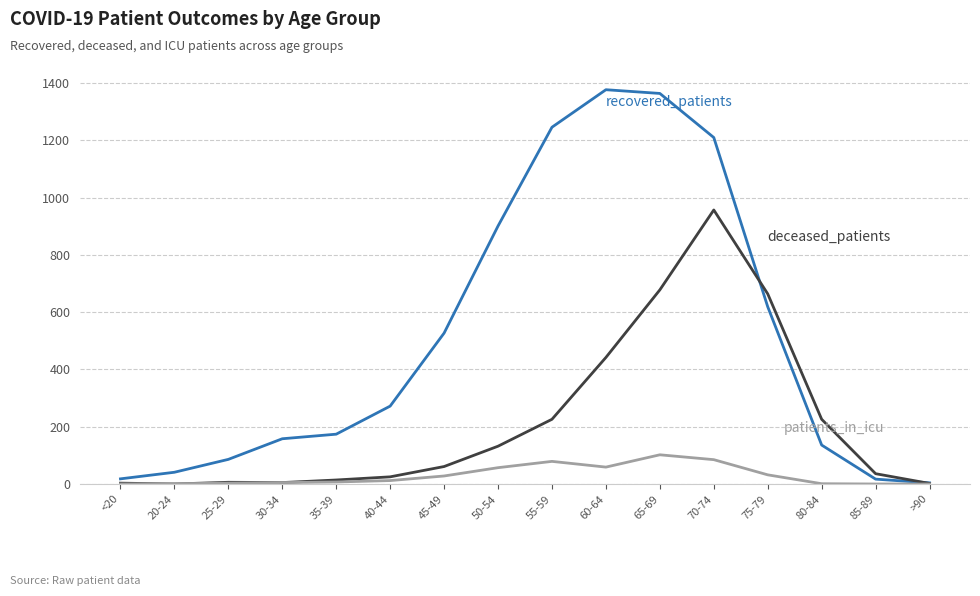

How many lines are shown in the chart?

3